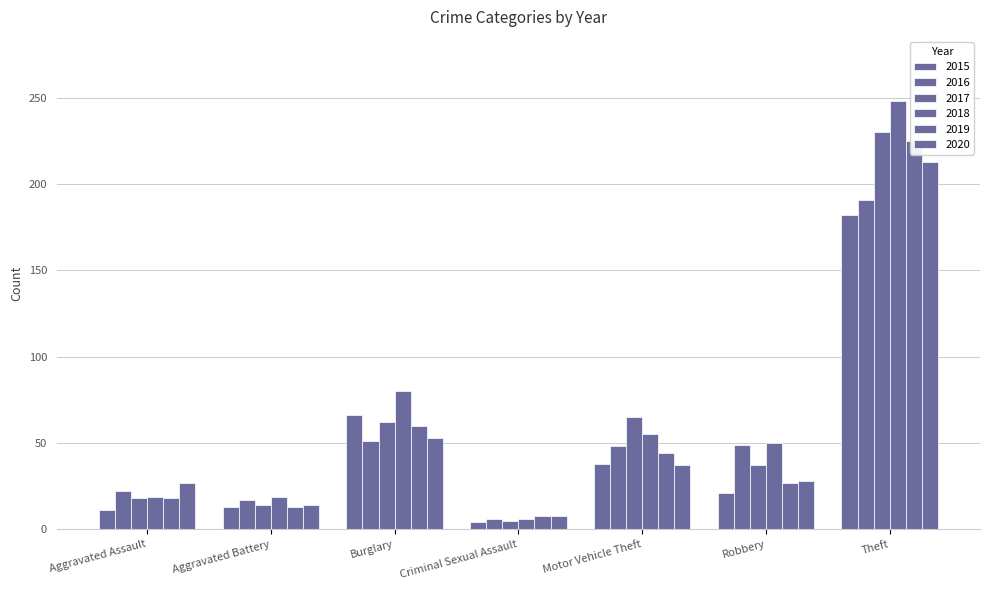

What are all the series names shown in the legend?

2015, 2016, 2017, 2018, 2019, 2020